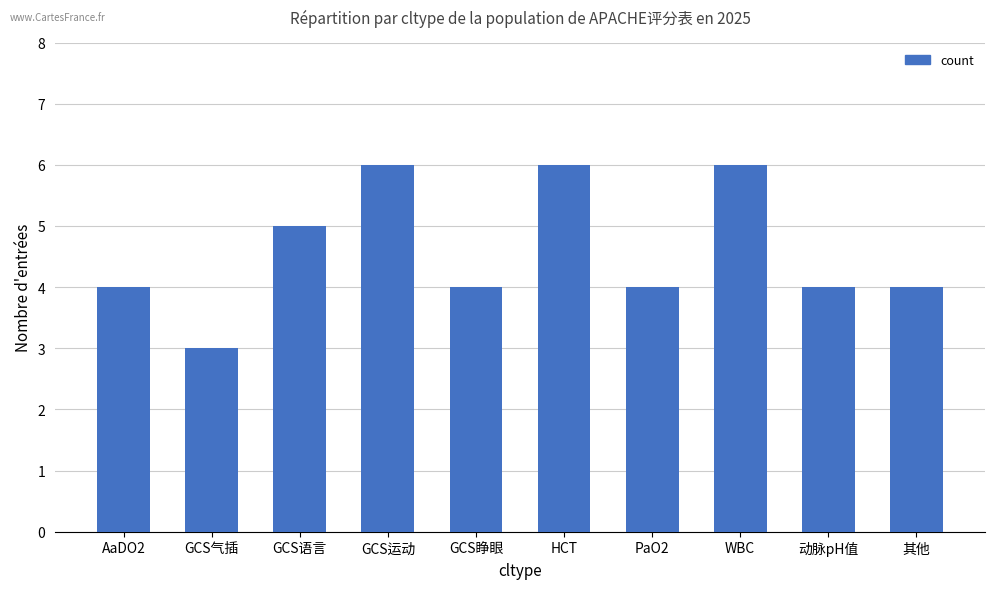

What is the smallest value displayed?

3